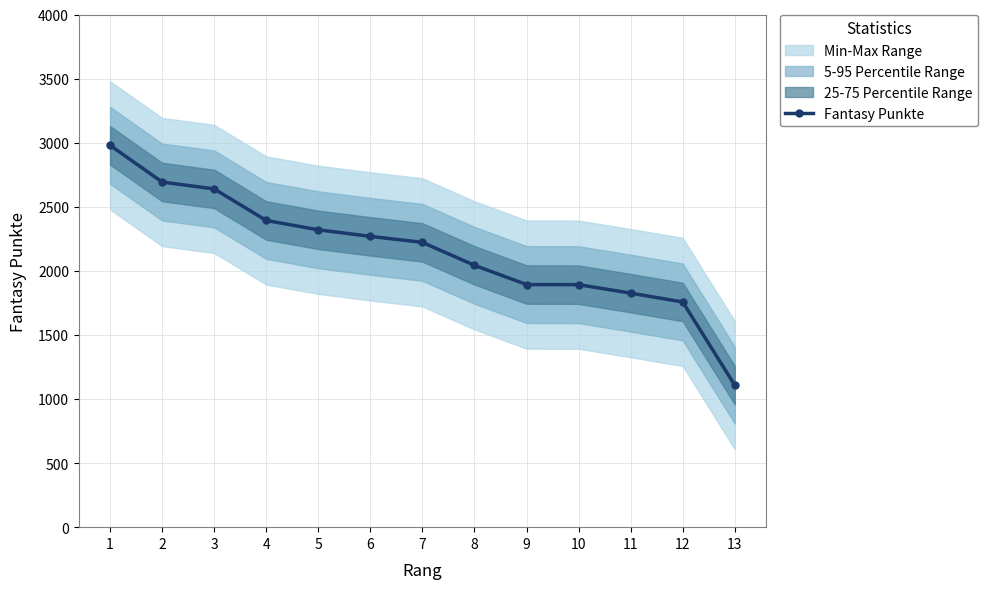

Where does the data first go above 2222?

1